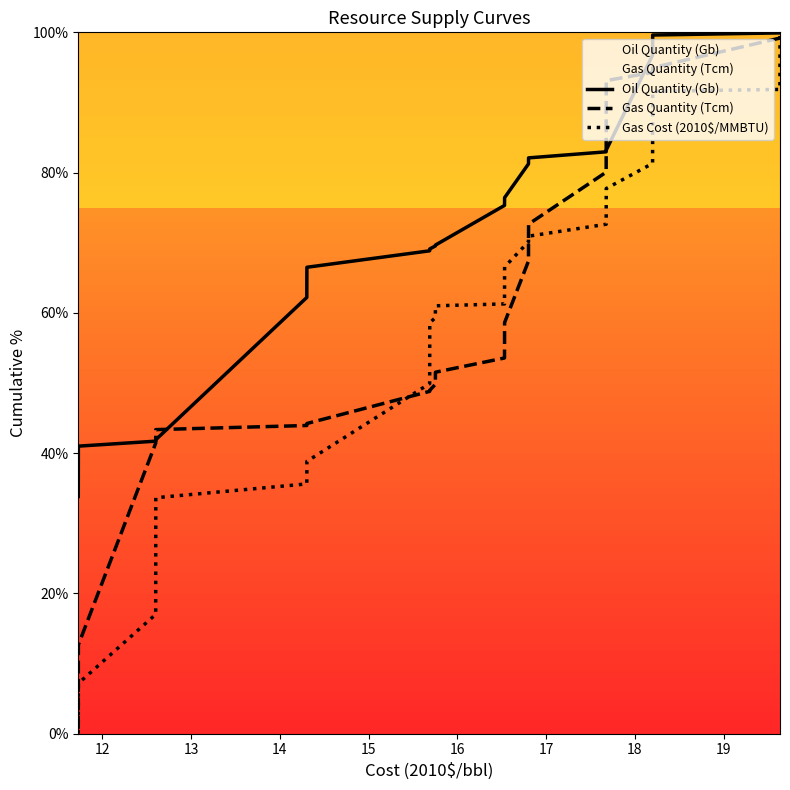

What is the difference between the maximum and minimum values in the Gas Quantity (Tcm) series?

99.3